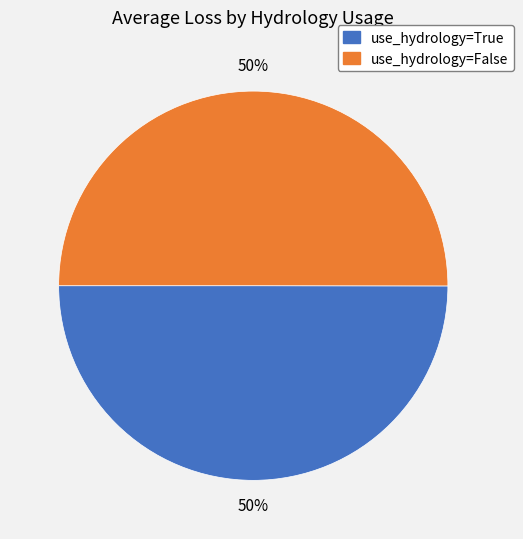

Is it true that use_hydrology=True is 58% of the pie?

False